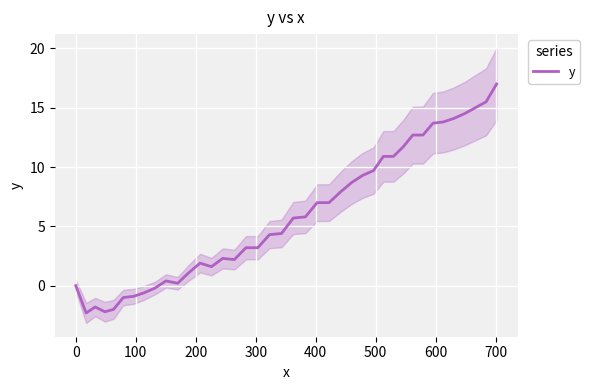

How many positive values are there?

31